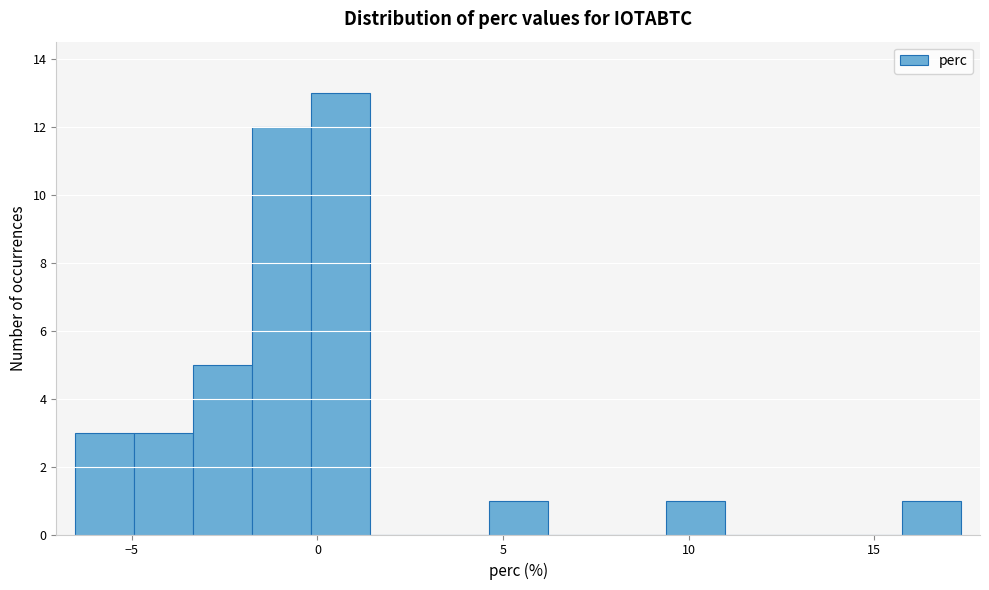

Read against the x-axis, roughly where is the centre of the tallest bar?

0.5